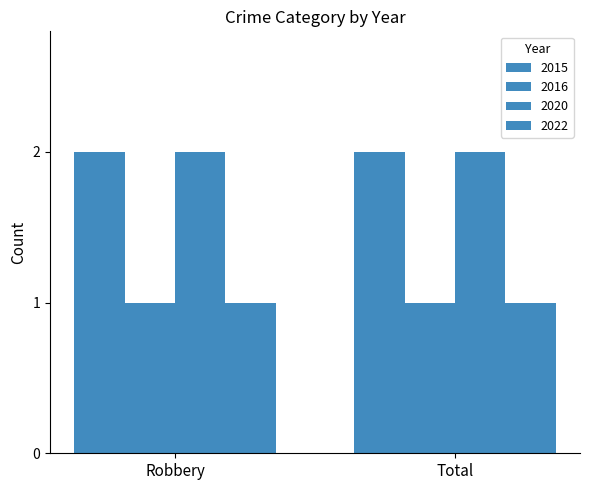

How many series are shown in this chart?

4